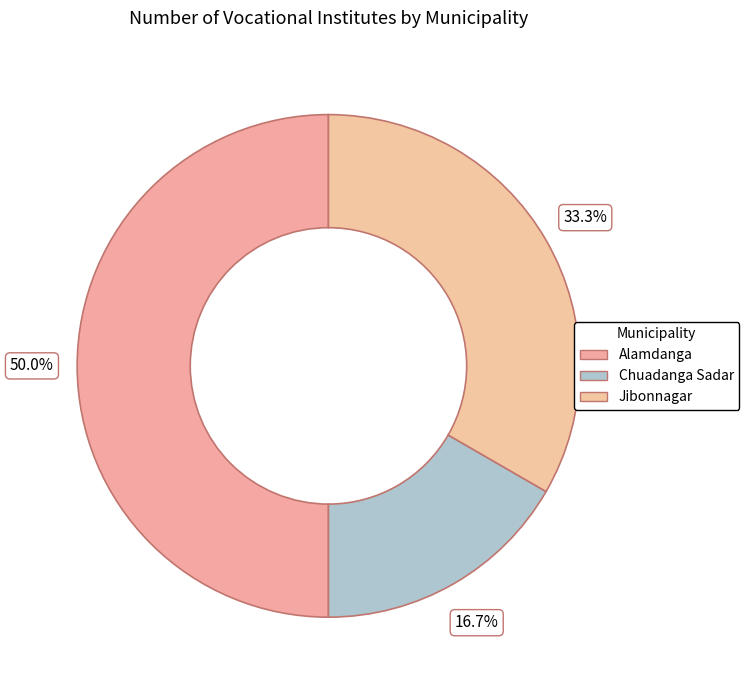

Count the number of slices in the pie.

3